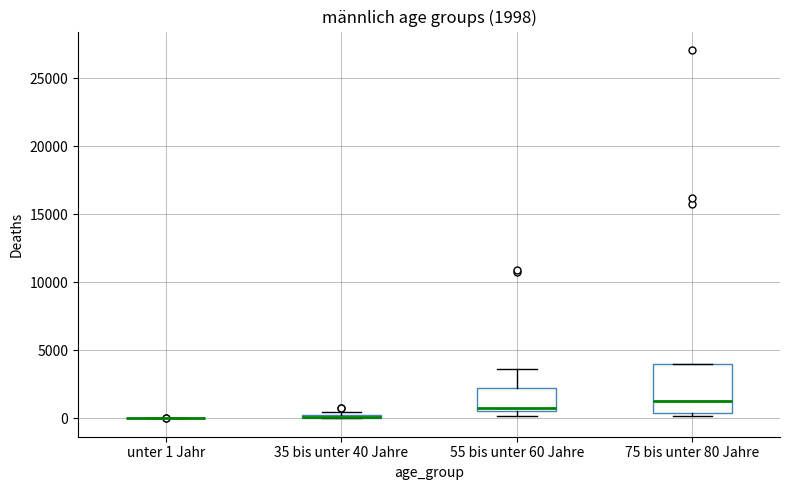

Comparing the boxes themselves (not the whiskers), which one is the tallest?

75 bis unter 80 Jahre